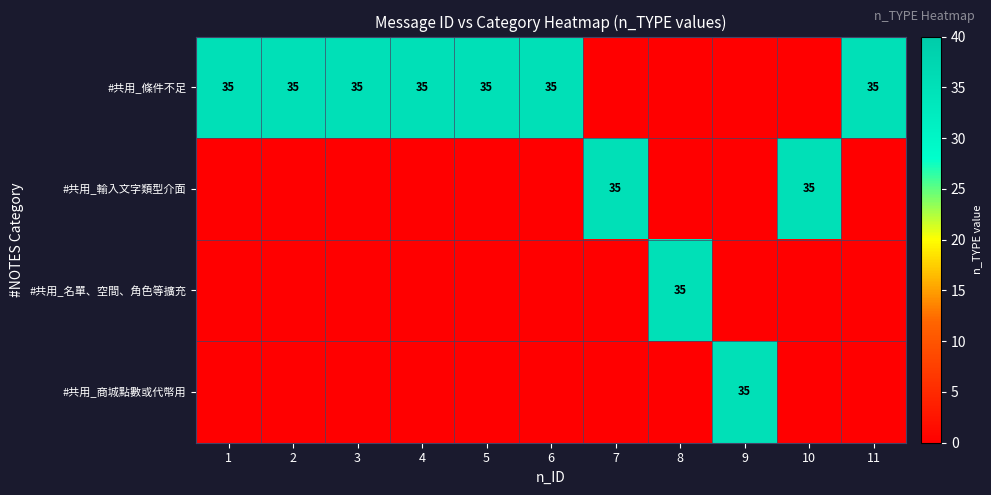

The #共用_條件不足 series shows 10 at 4. True or false?

False